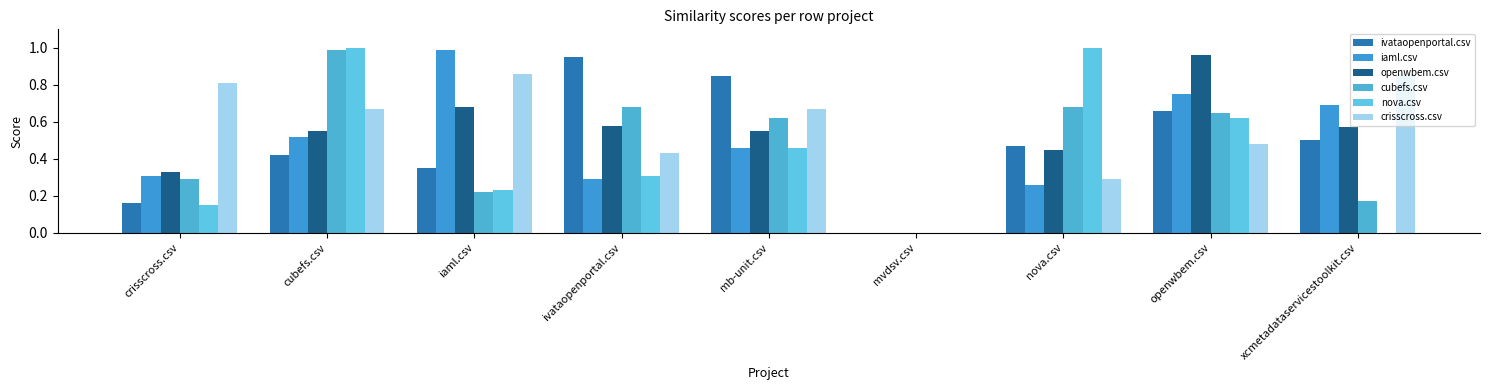

The iaml.csv series shows 1.0 at iaml.csv. True or false?

True